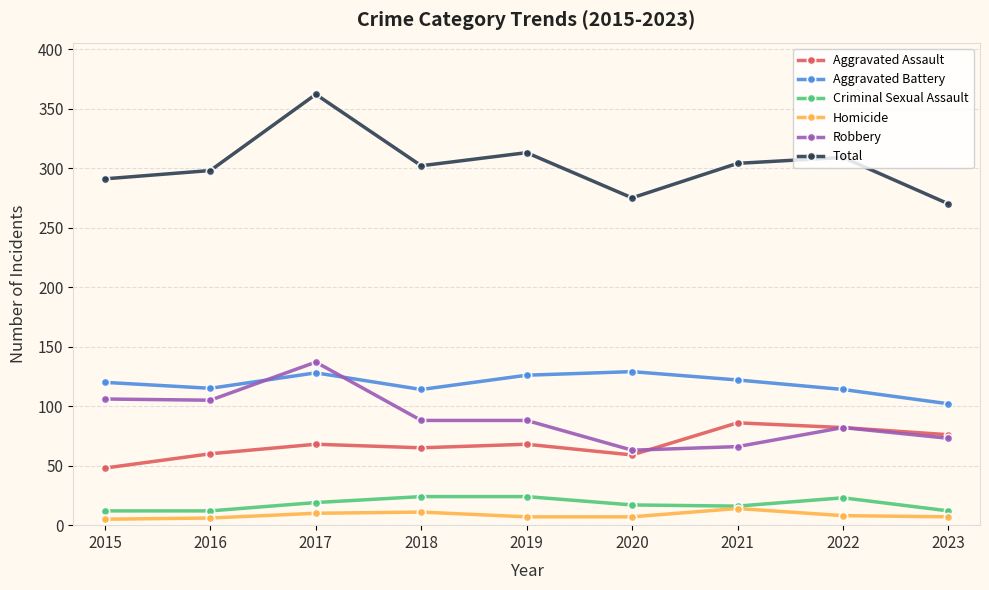

Count the number of data series in this chart.

6